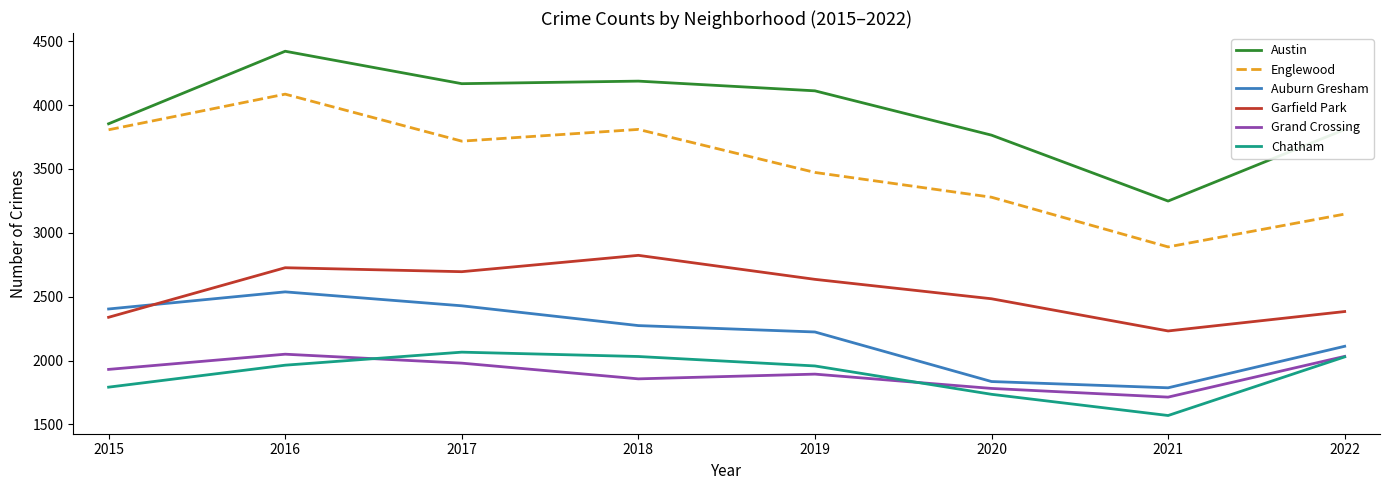

True or false: Grand Crossing has more than 1 interior local peaks.

True